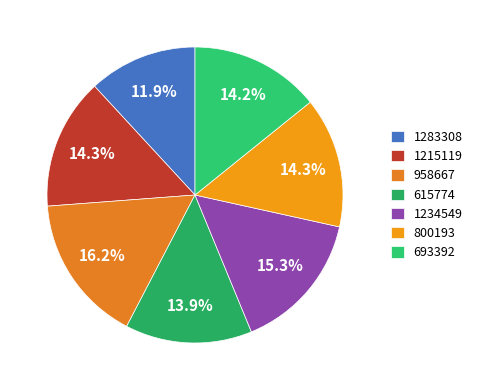

What percentage do 958667 and 800193 together represent?

30.4%